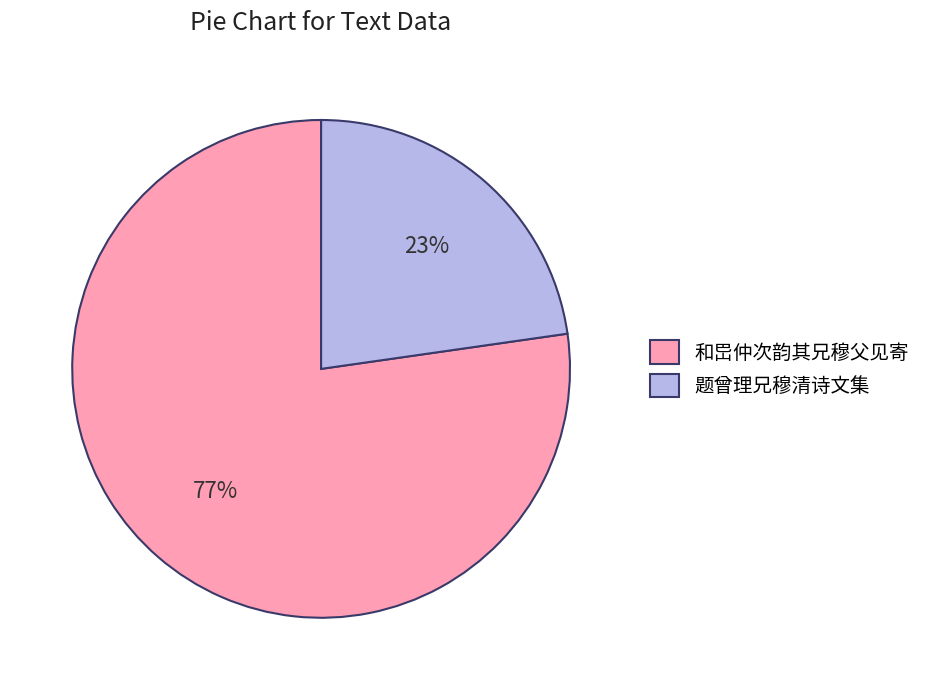

Does 题曾理兄穆清诗文集 account for over 50% of the chart?

No